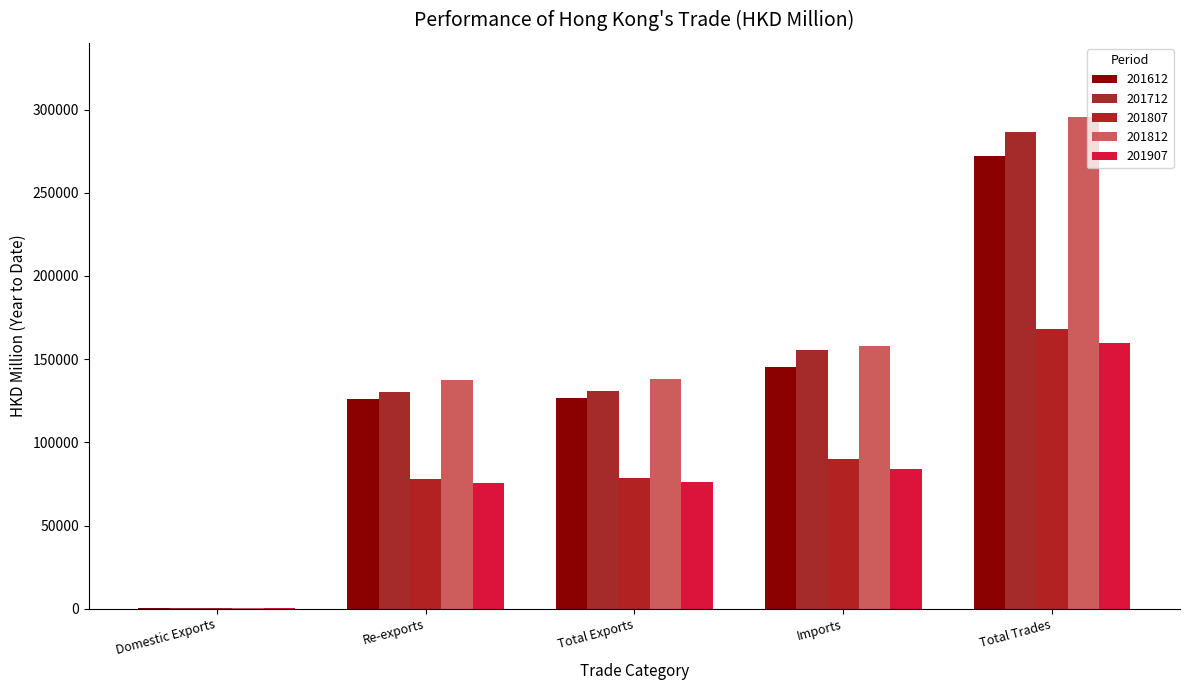

Are the bars grouped side by side (vs. stacked)?

Yes